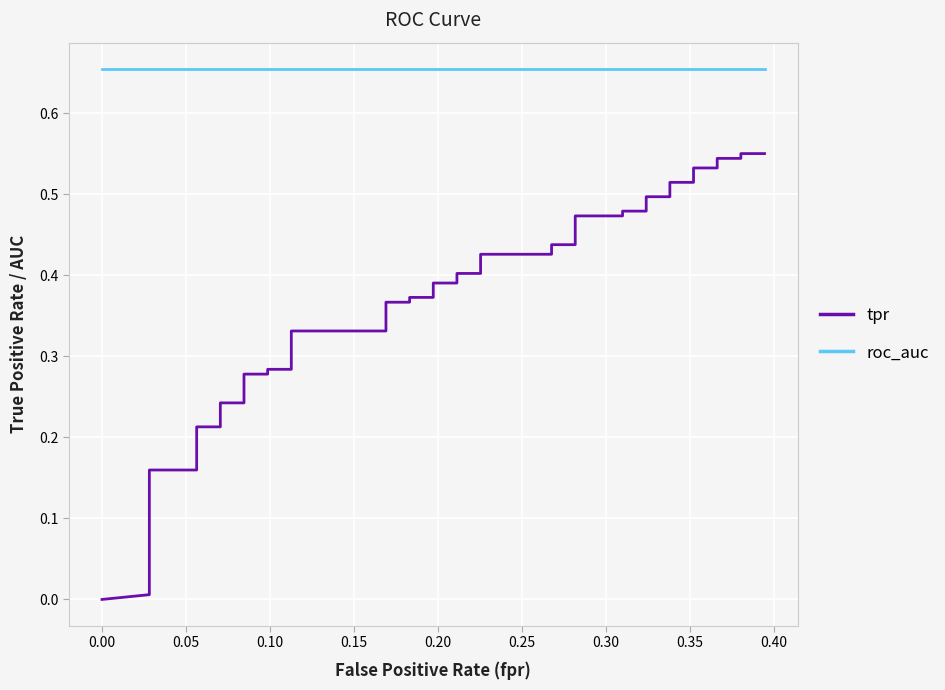

Which series has the largest total across all categories?

roc_auc